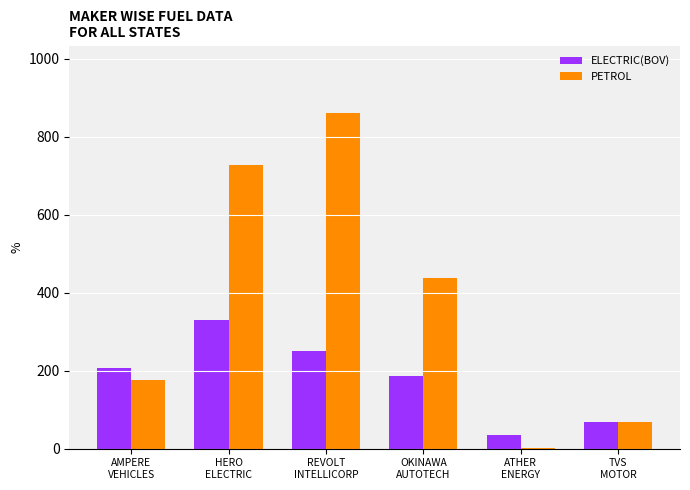

Is the value of ELECTRIC(BOV) at AMPERE
VEHICLES greater than the value of PETROL at HERO
ELECTRIC?

No